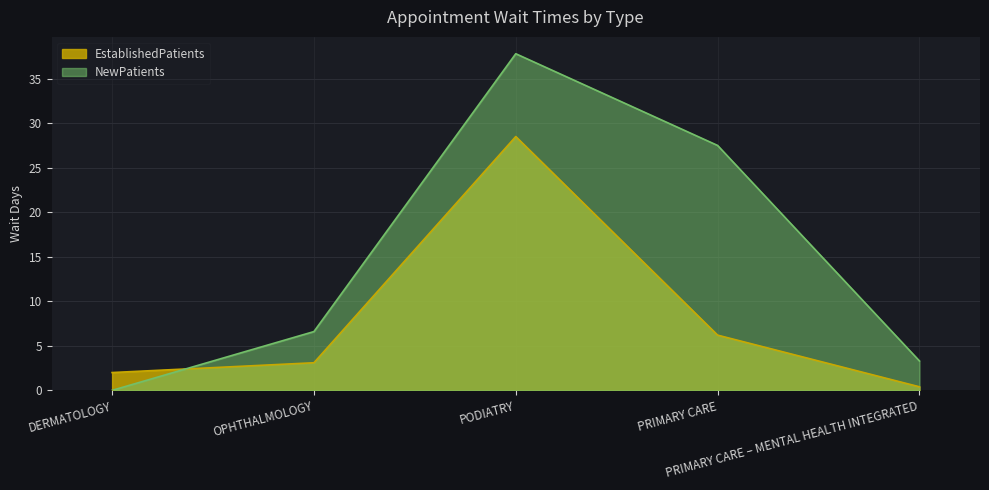

Count the number of categories in the chart.

5